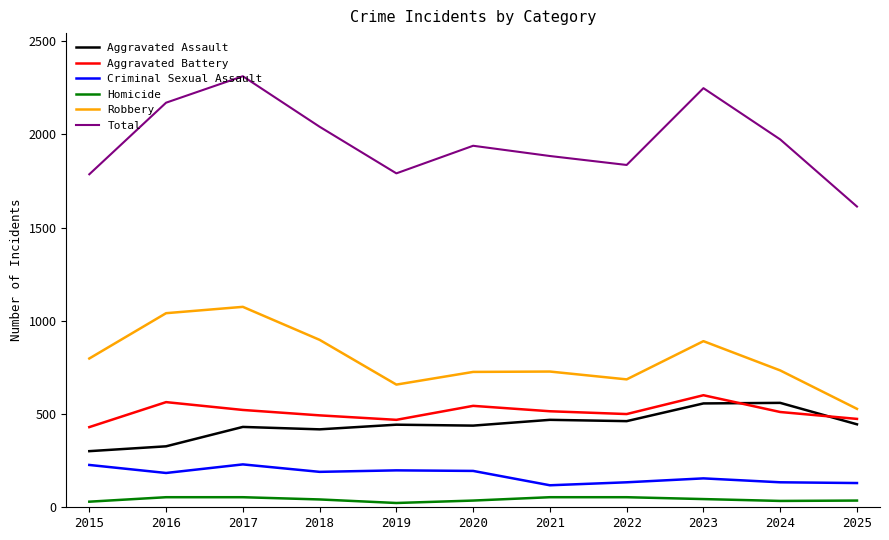

The value of Aggravated Assault at 2019 is 443. True or false?

True